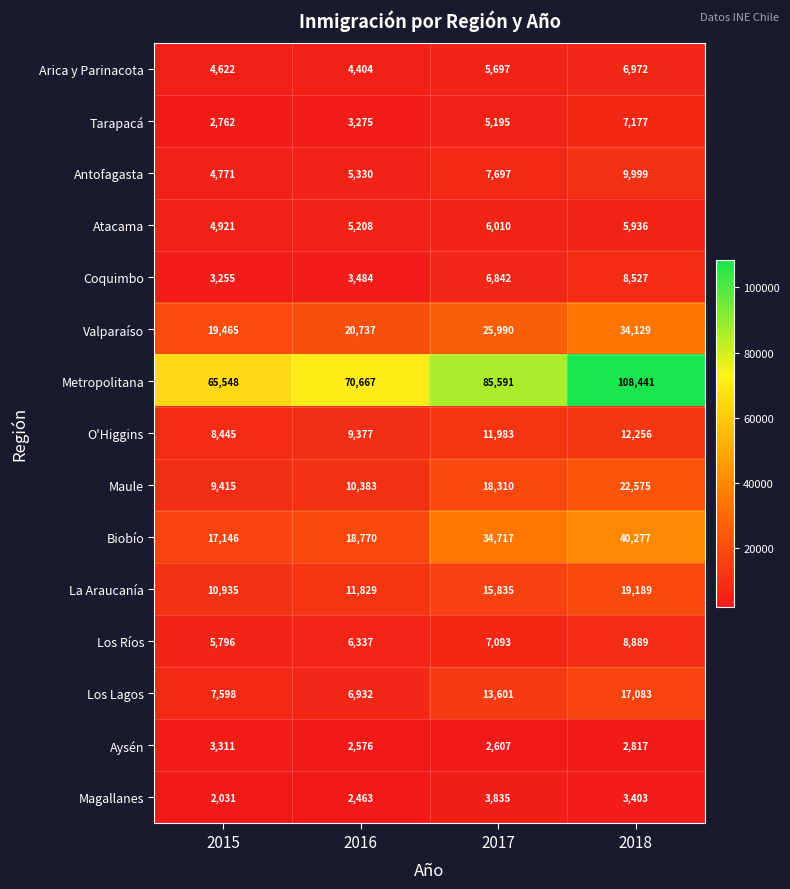

Where is Los Lagos nearest to the value 12007?

2017